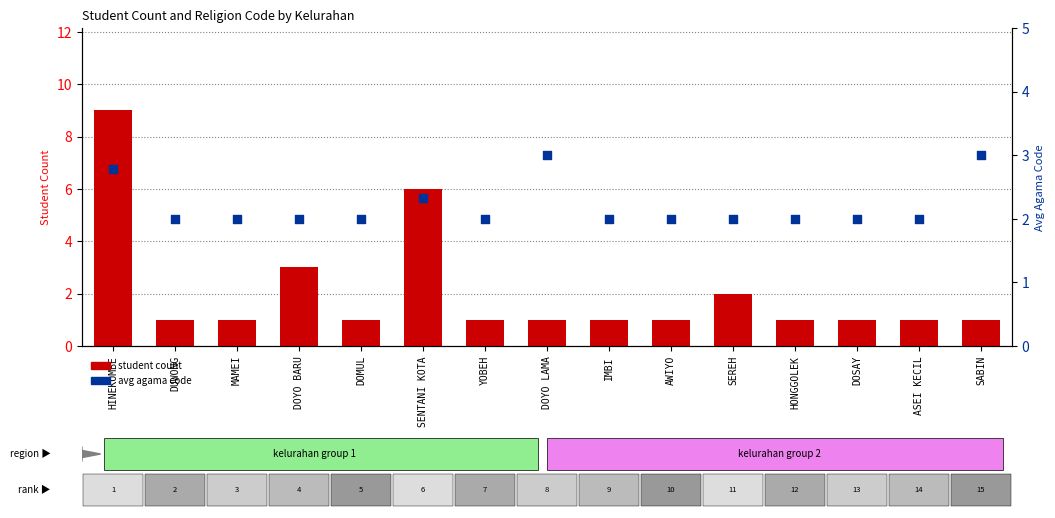

Which series has the widest spread of Y values?

student count